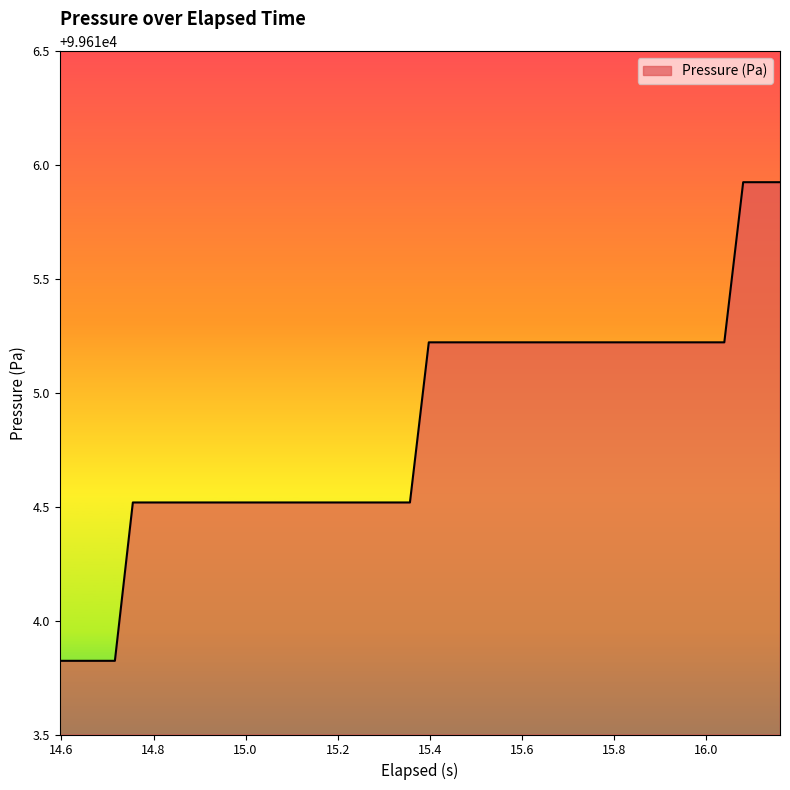

How many lines are shown in the chart?

1